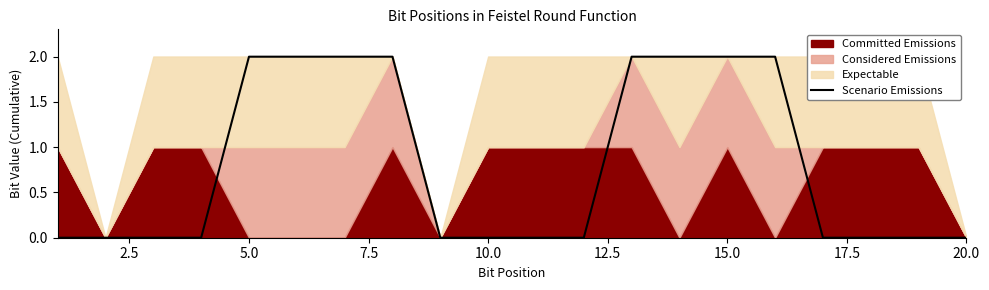

Is it true that Scenario Emissions equals 0.0 at 20.0?

True